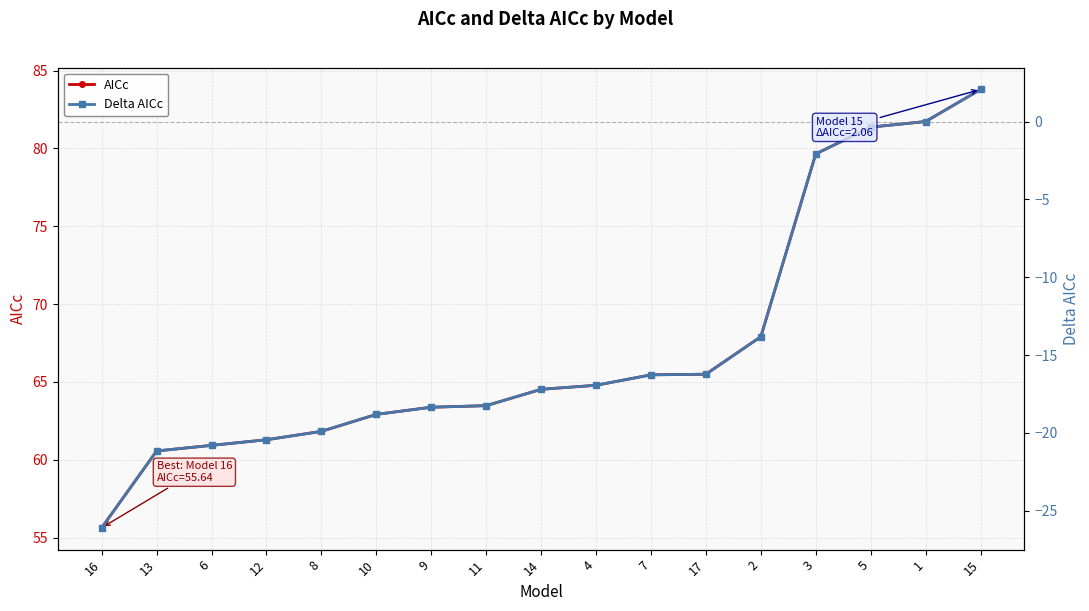

What is the label of the 6th point from the left?

10